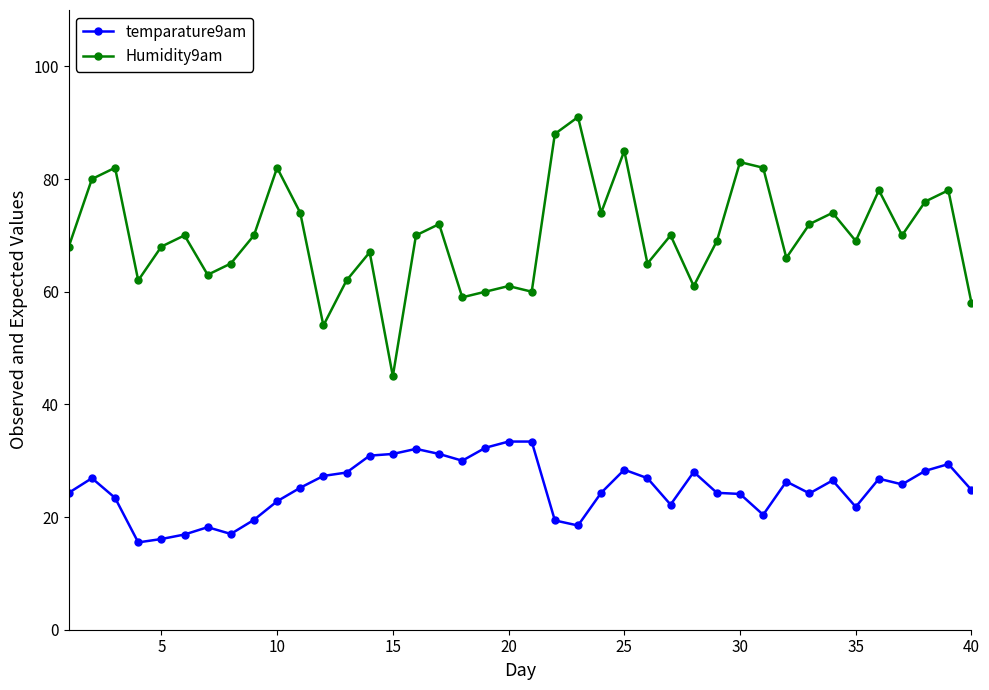

True or false: Humidity9am and temparature9am intersect in this chart.

False